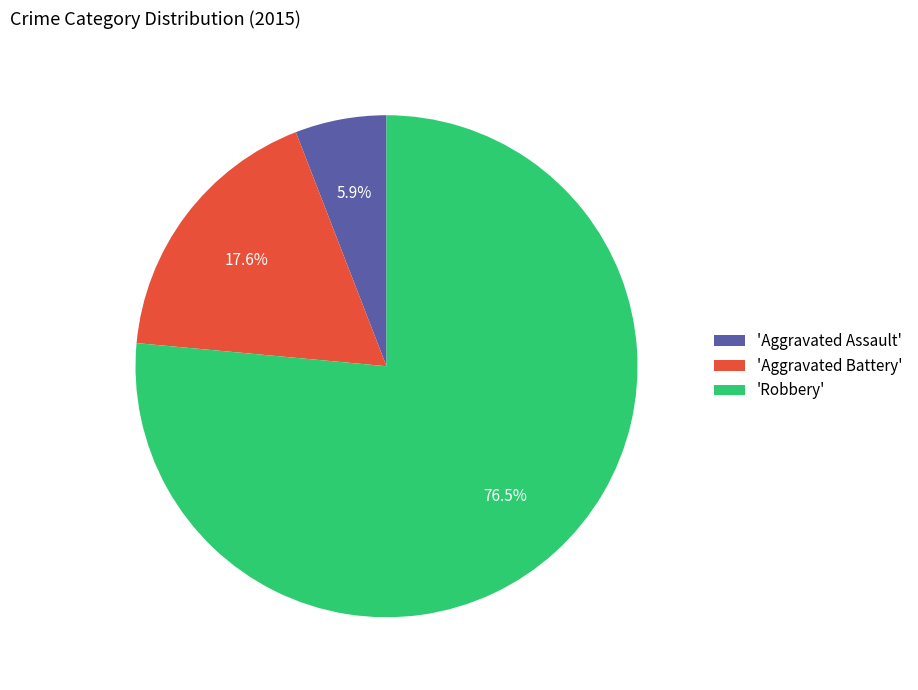

Between 'Aggravated Assault' and 'Robbery', which is larger?

'Robbery'